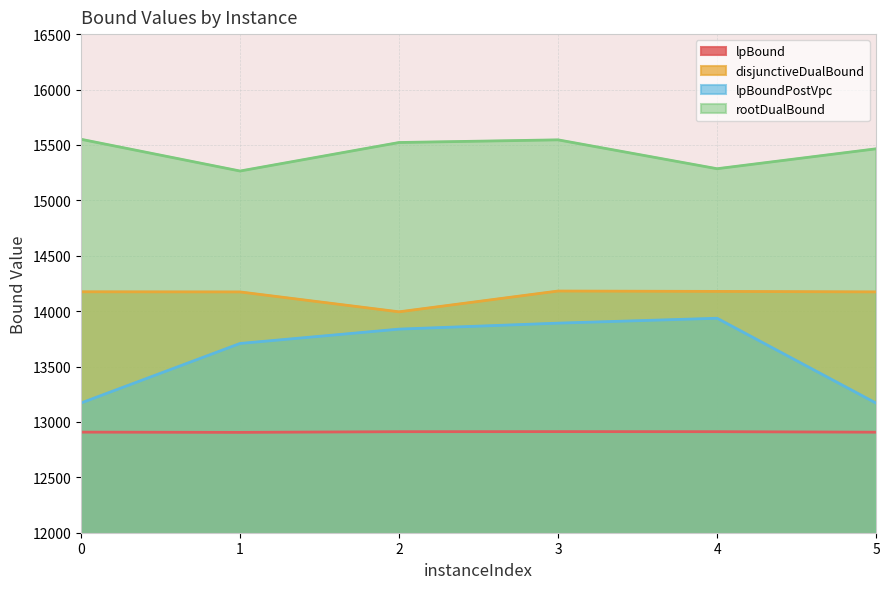

True or false: lpBoundPostVpc and lpBound intersect in this chart.

False